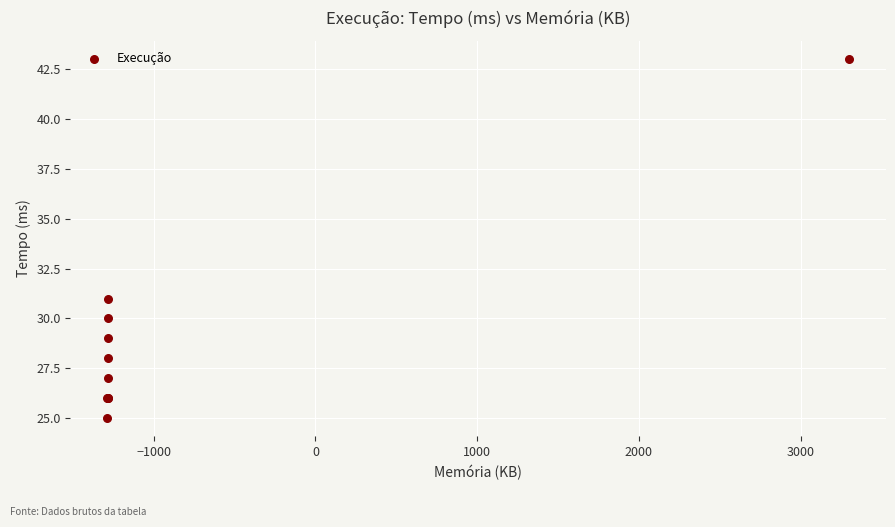

What Y value in the scatter plot is closest to 34?

31